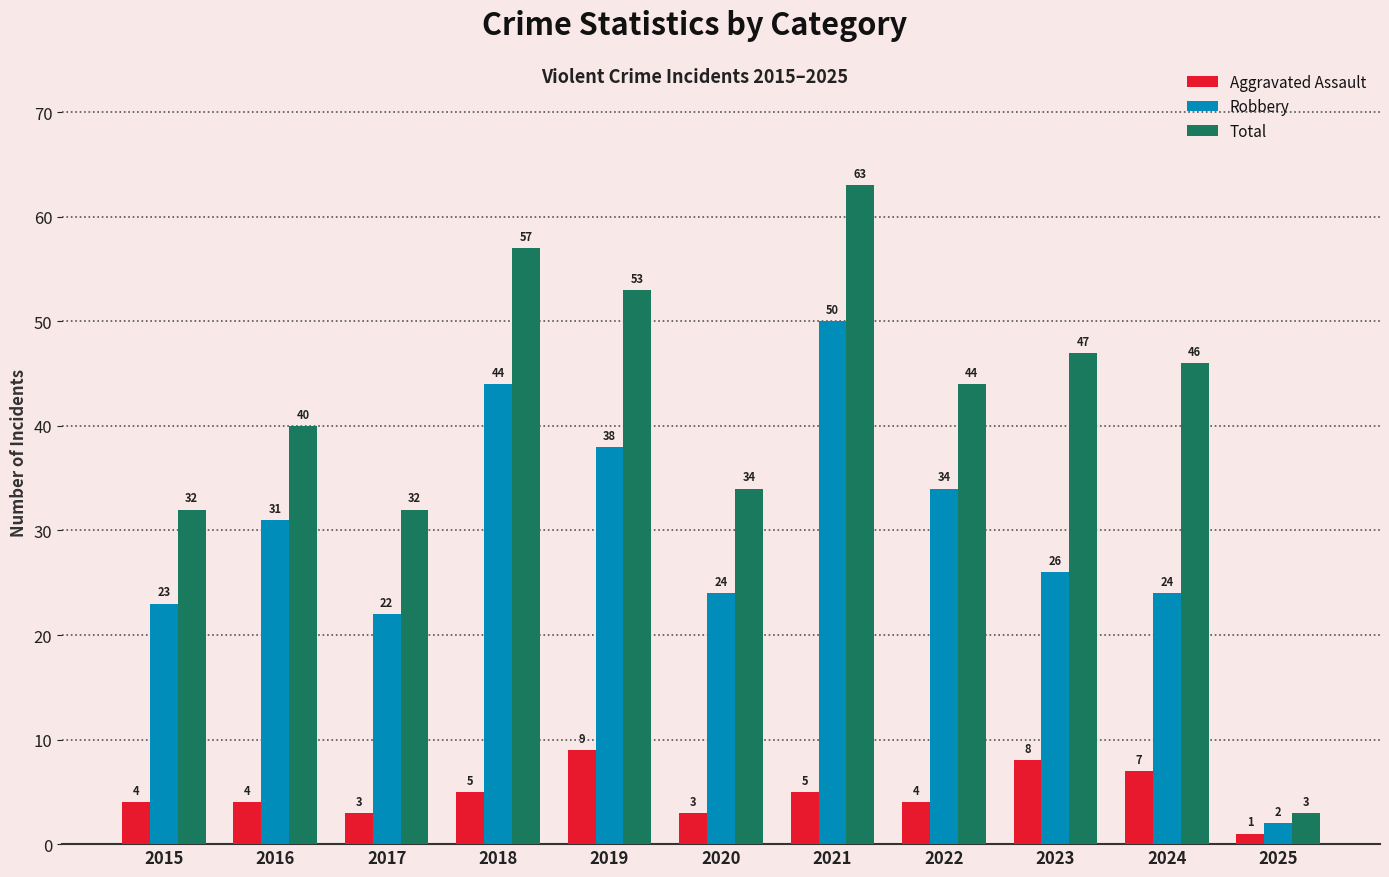

What is the value of the Total bar at the 2nd from the left?

40